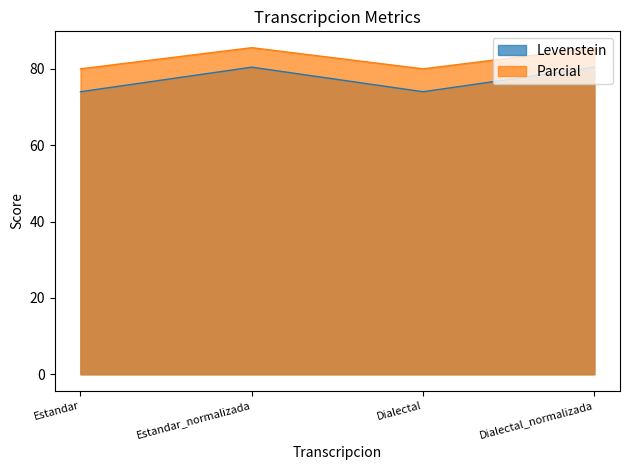

Which series has the largest range (max minus min)?

Levenstein